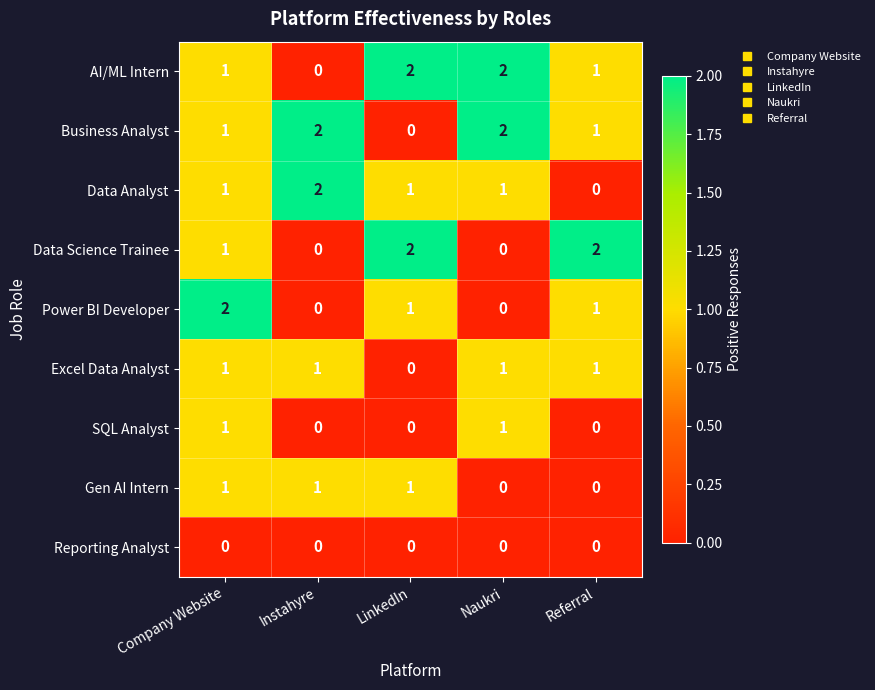

At which category is the sum across all series the highest?

Company Website